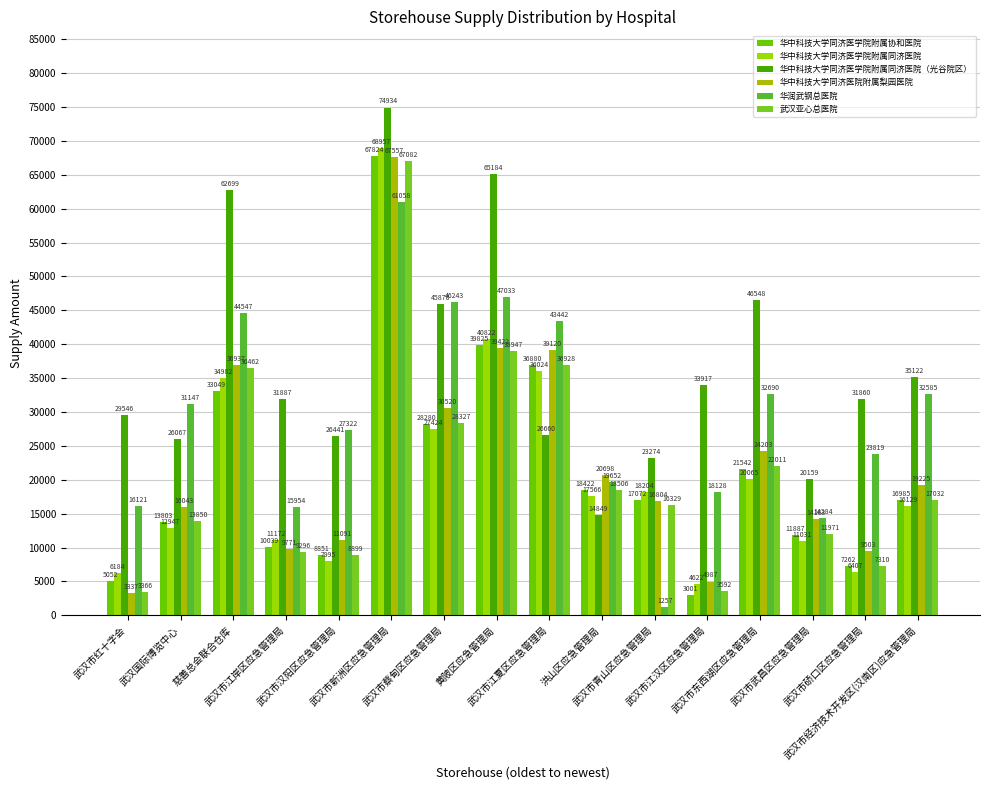

At which label does 华中科技大学同济医学院附属同济医院（光谷院区） first exceed 31887?

慈善总会联合仓库